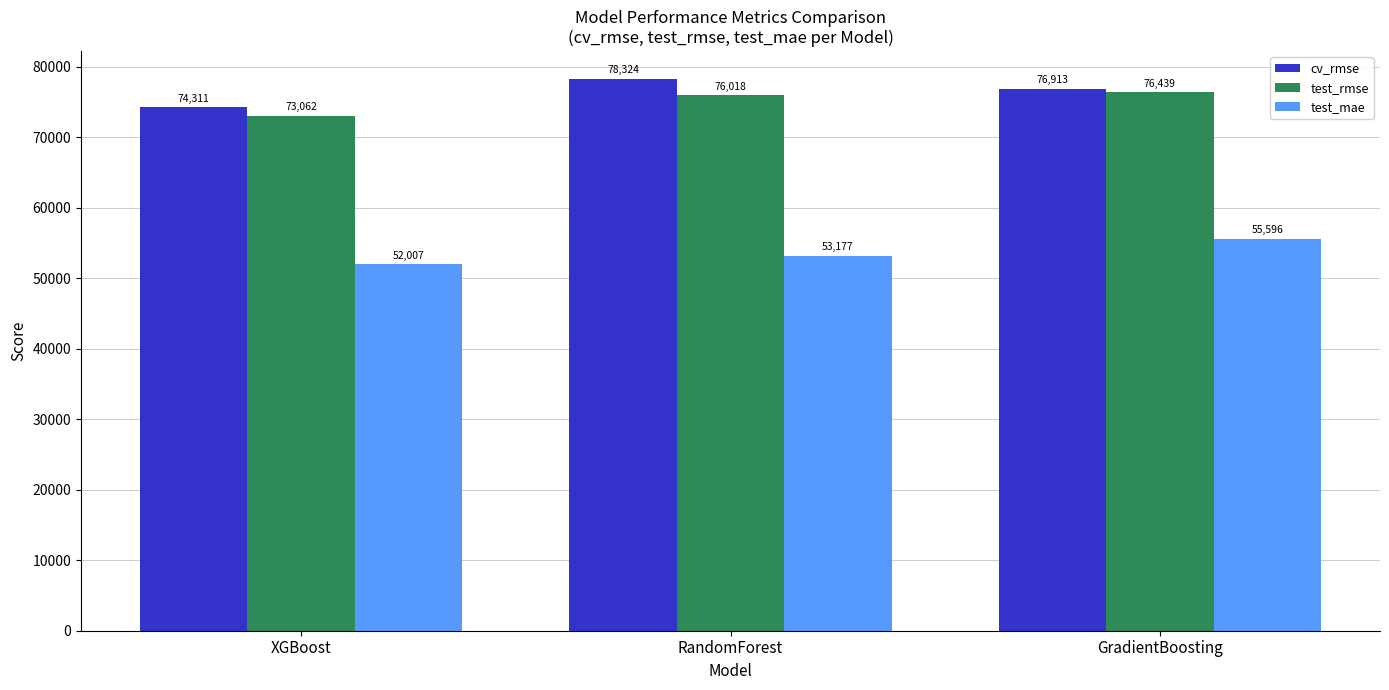

What is the sum of the test_mae values at GradientBoosting and RandomForest?

108773.8